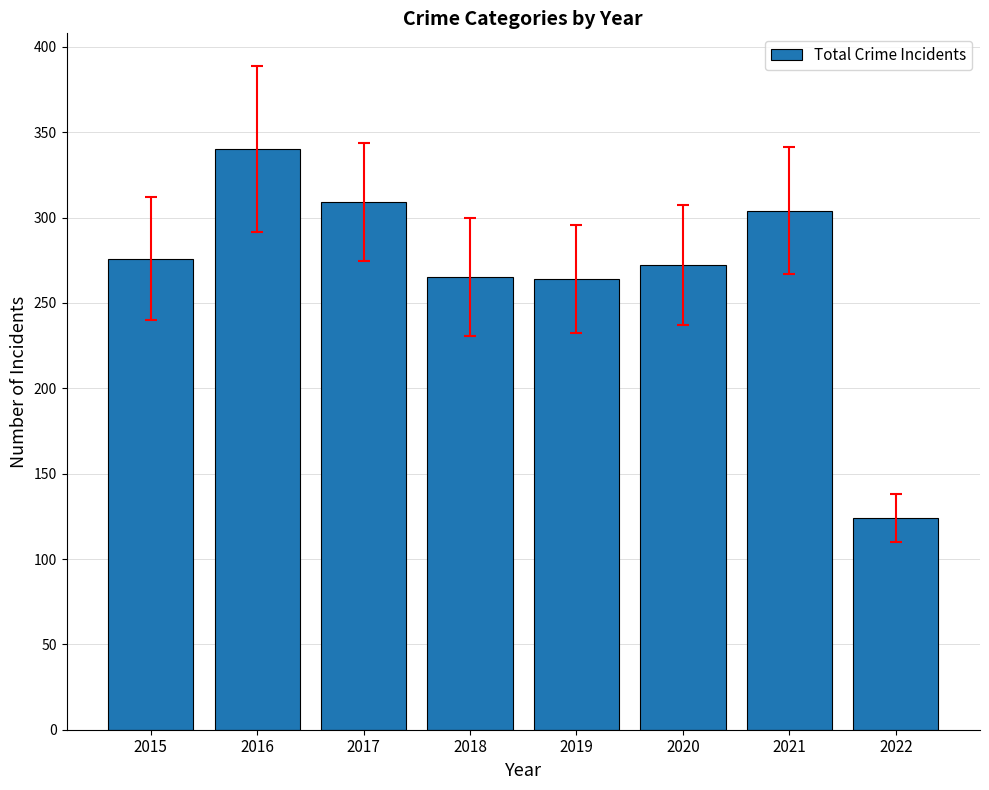

How many series are shown in this chart?

1